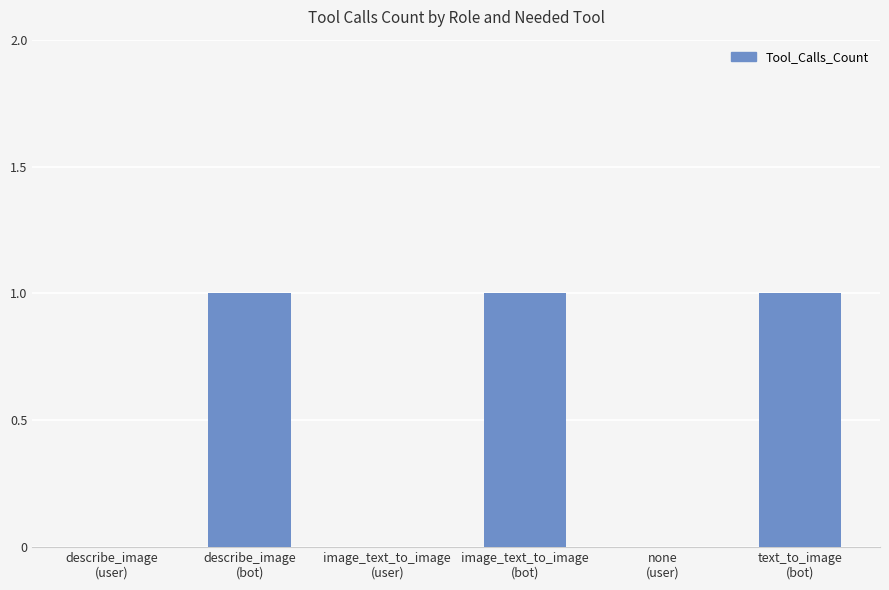

What is the sum of all values?

3